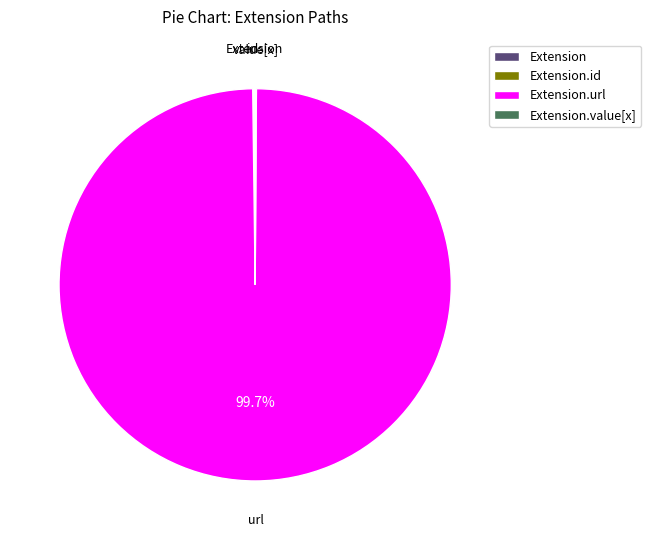

Does any single category account for the majority?

Yes